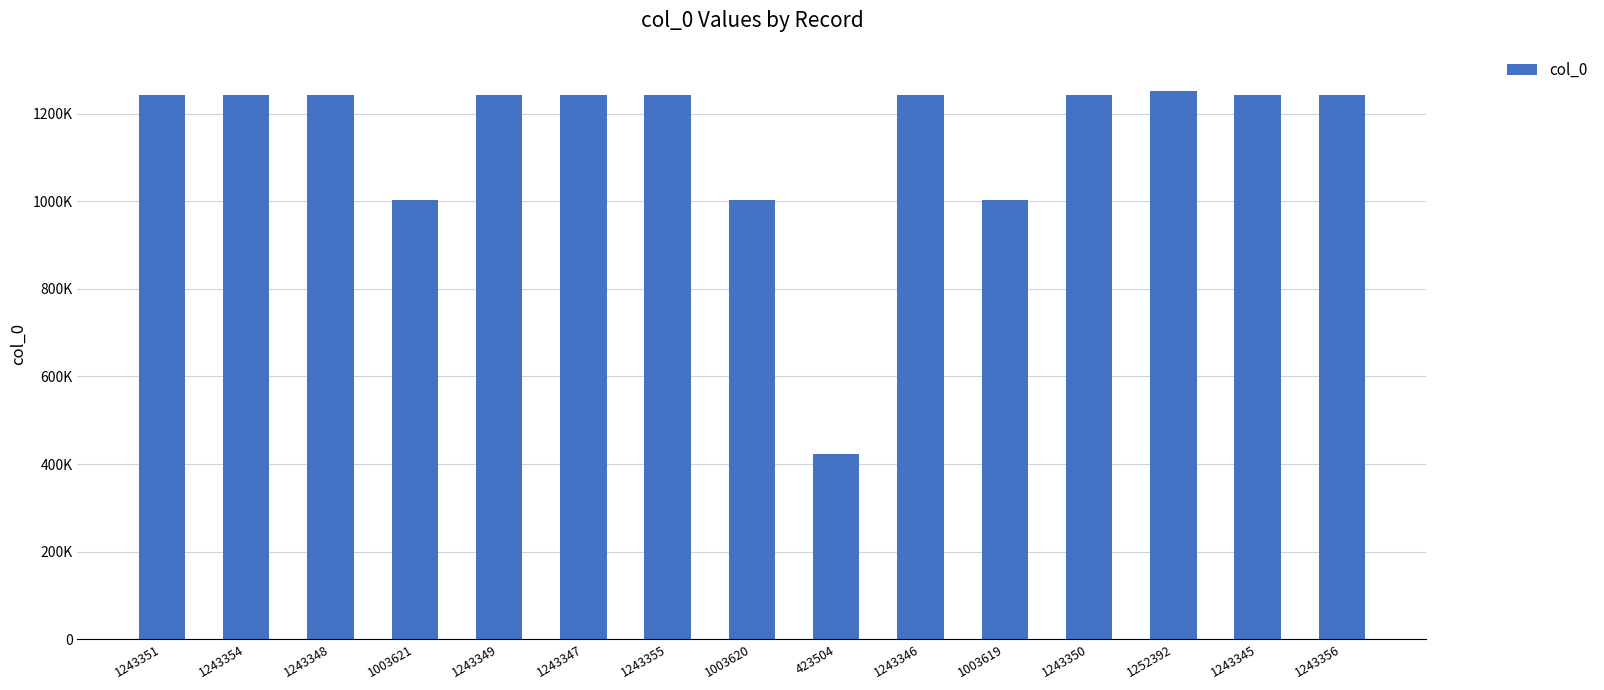

What is the approximate value at 1243346?

1243346